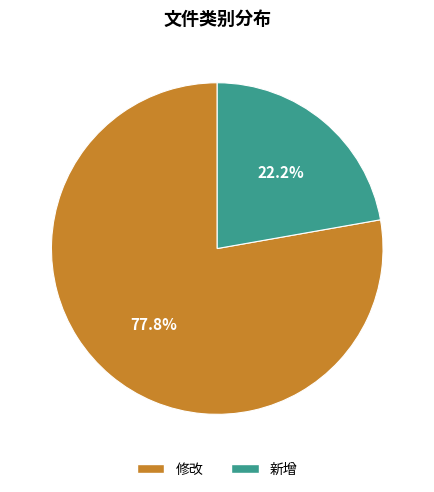

Which category has the biggest portion of the pie?

修改